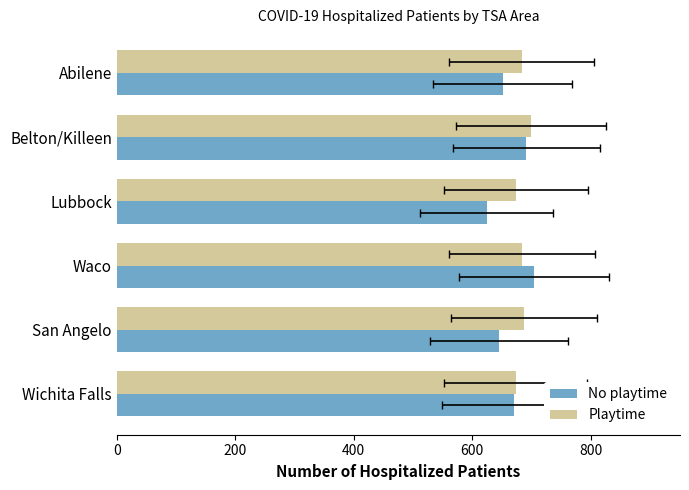

Reading left to right, what are all the values shown in this chart?

No playtime: 670	645	704	624	691	651
Playtime: 673	687	684	674	699	683